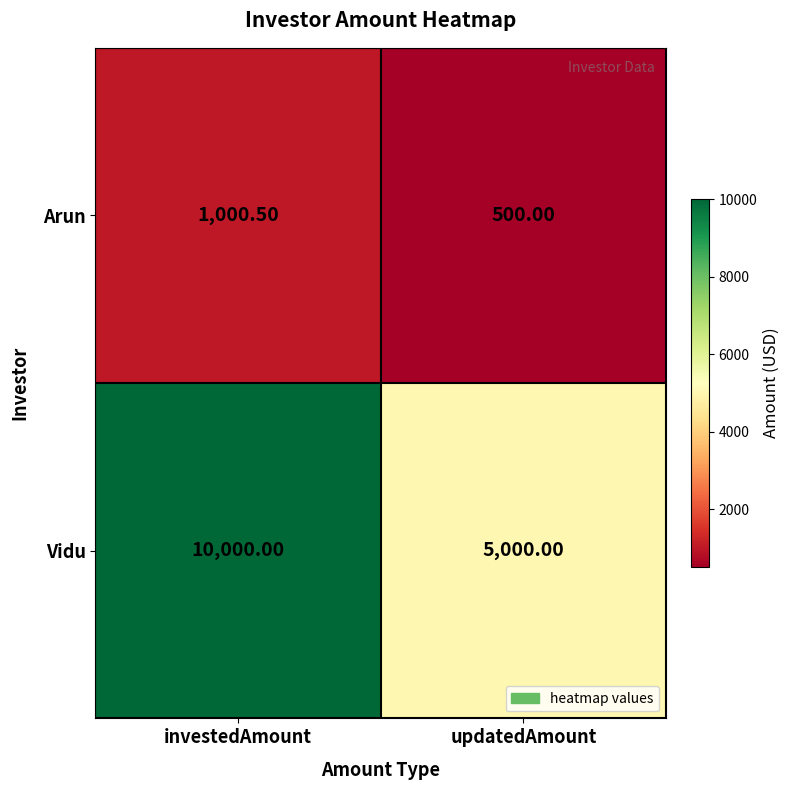

Which category has the lowest value in the Arun series?

updatedAmount